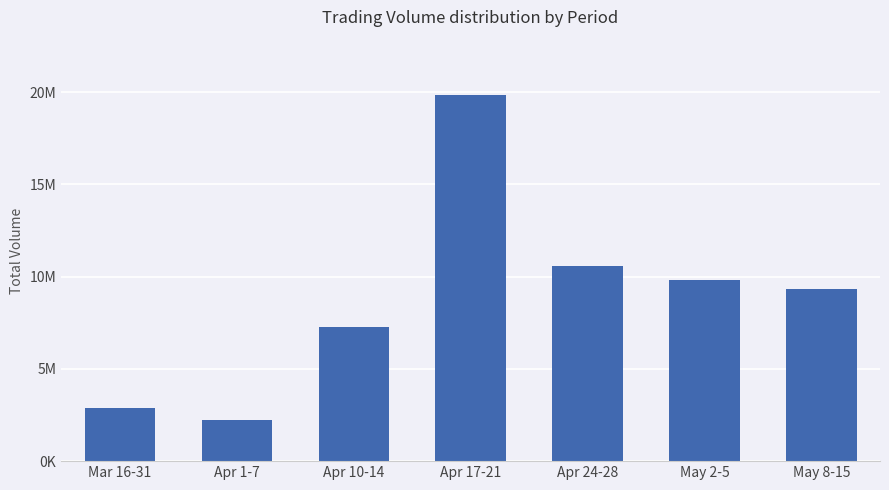

Are the bars horizontal?

No